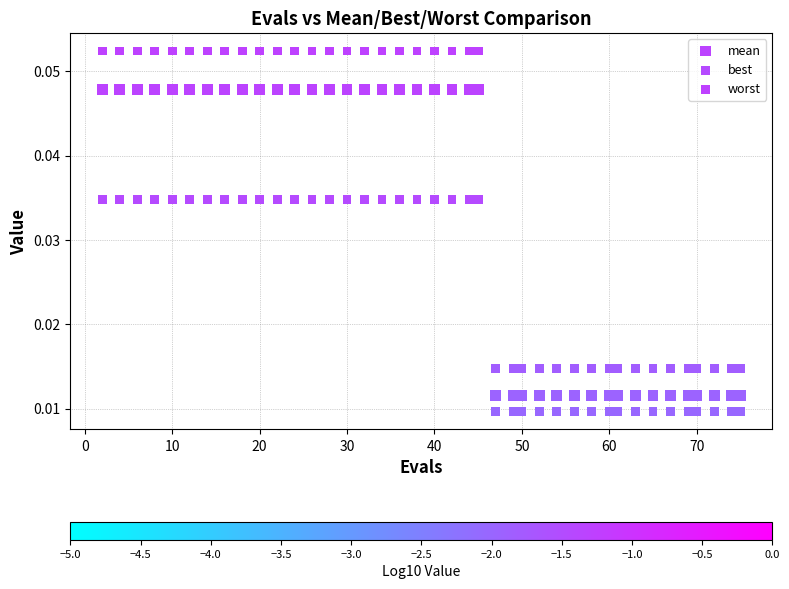

Across all data points, what is the range of X values (max minus min)?

73.0